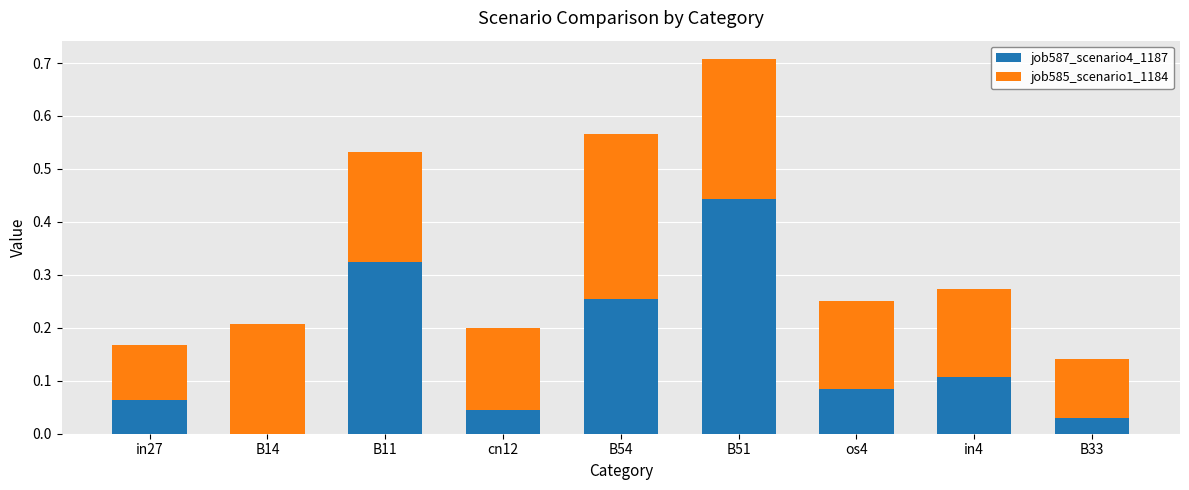

True or false: job587_scenario4_1187 has a value of 0.0 at os4.

False